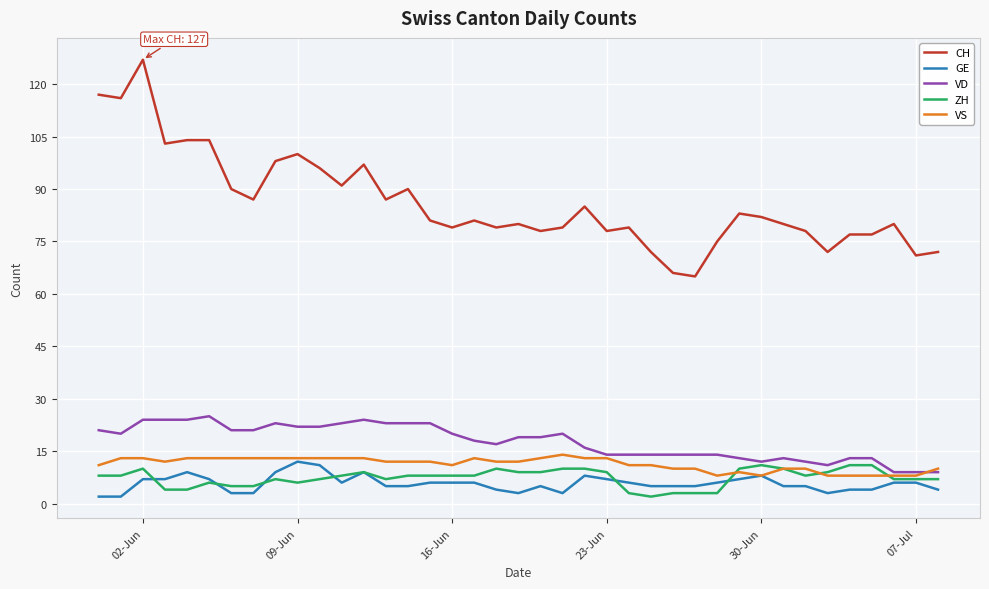

True or false: ZH and CH cross at least once.

False